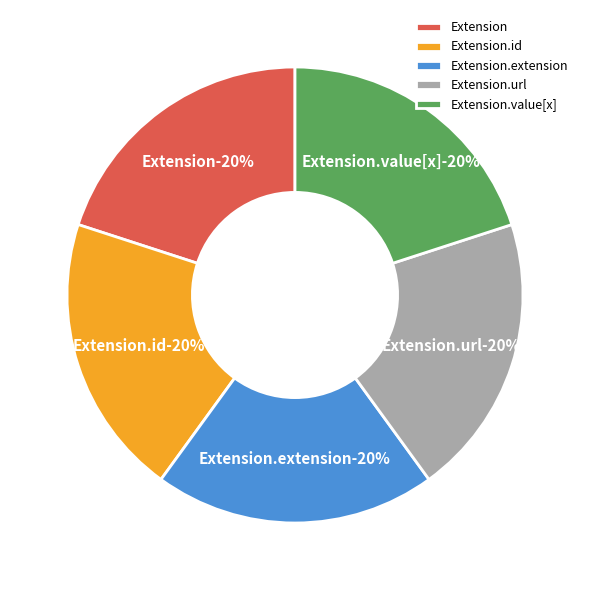

Is there a majority slice in this chart?

No